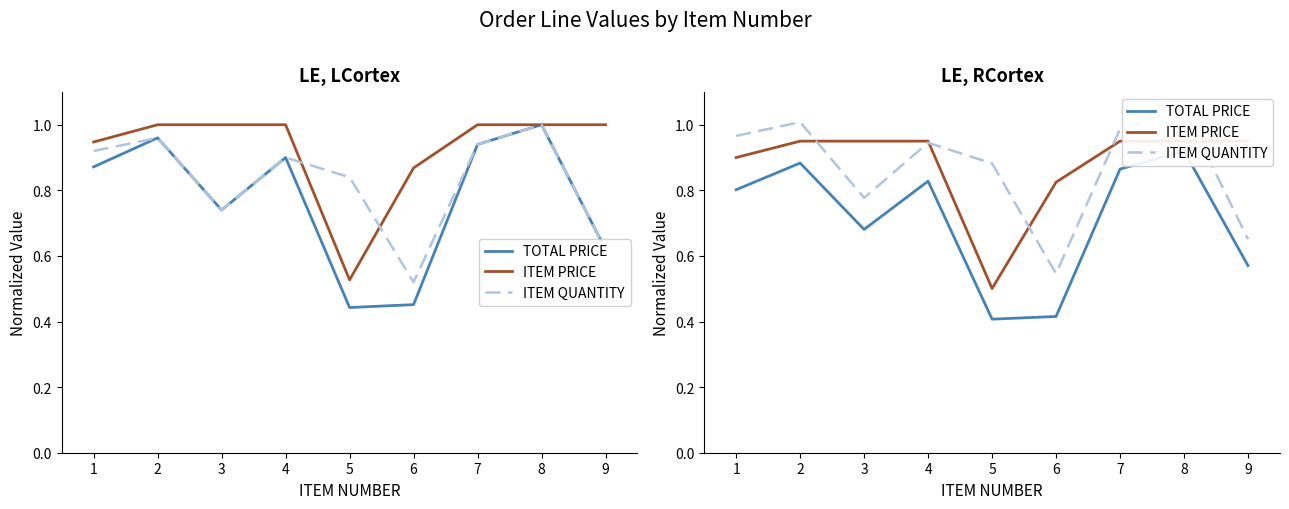

What is the difference between the highest and lowest values at 1?

0.2